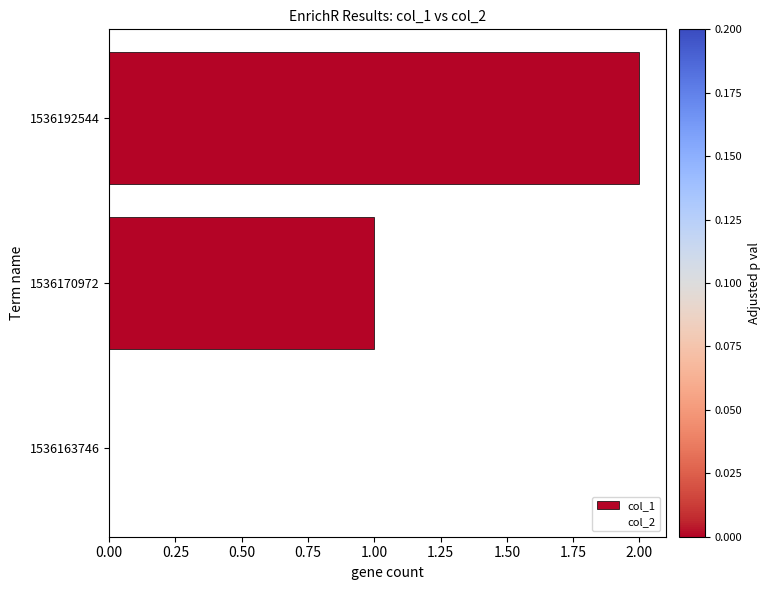

What is the sum of all values?

3